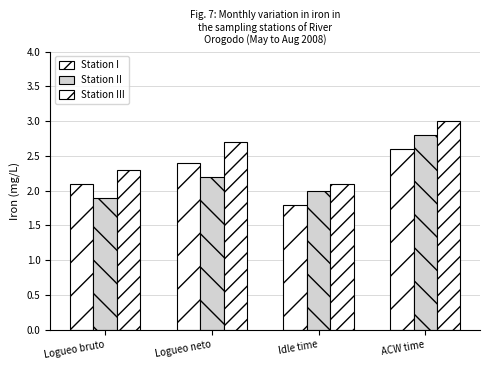

What is the minimum value shown in the chart?

1.8